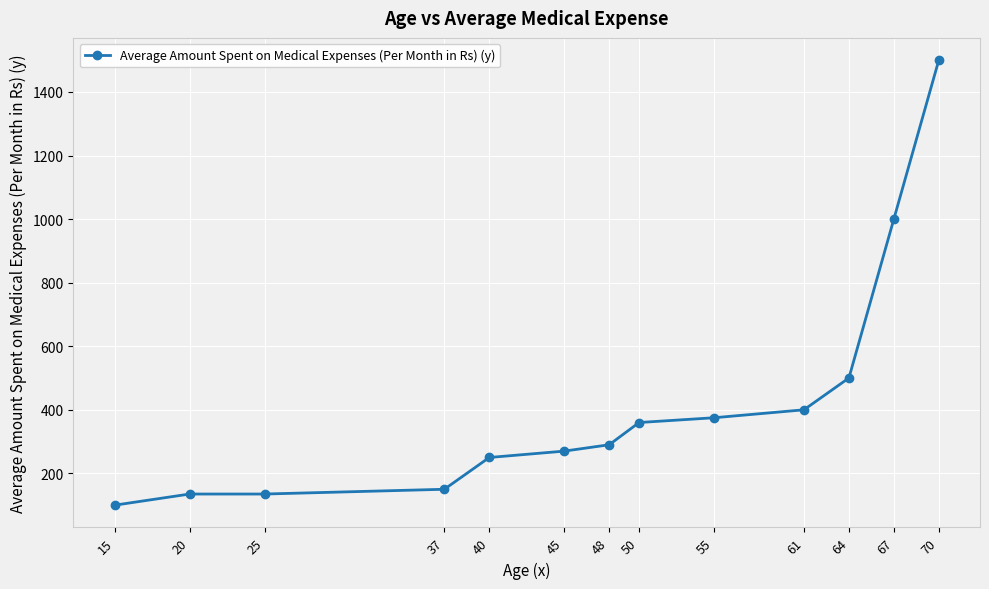

What value does the data have at 50, to the nearest 10?

360